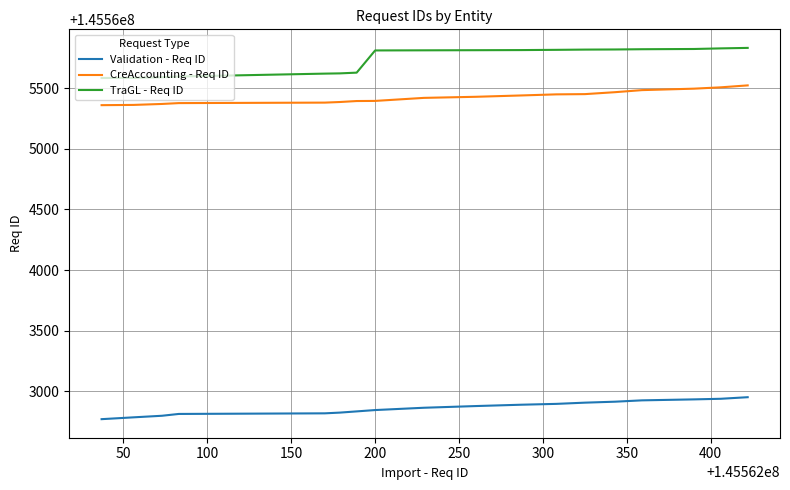

Rank the series by their maximum value, from lowest to highest.

Validation - Req ID, CreAccounting - Req ID, TraGL - Req ID